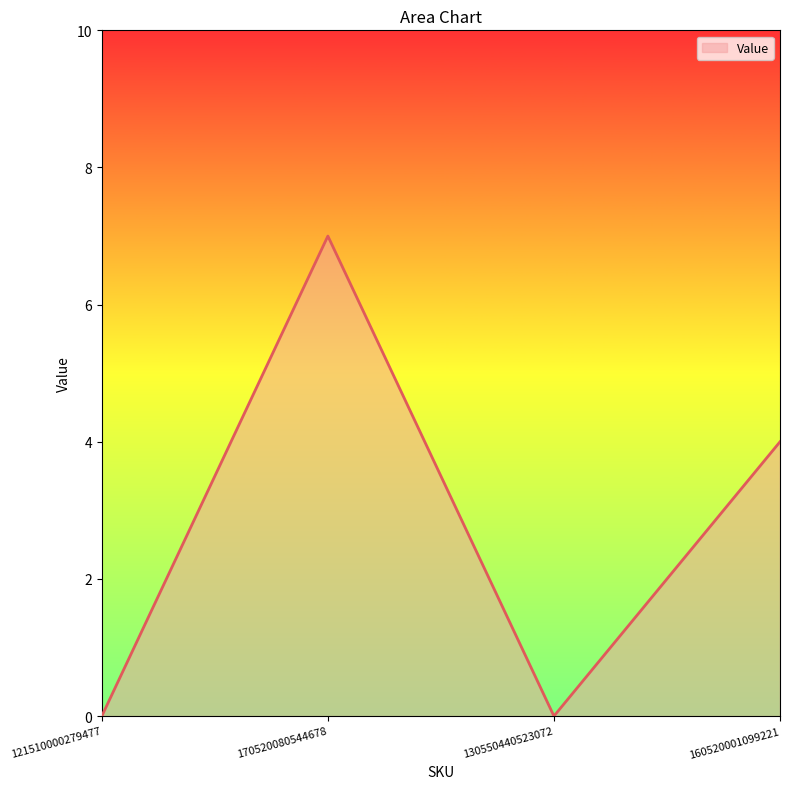

What is the greatest value displayed?

7